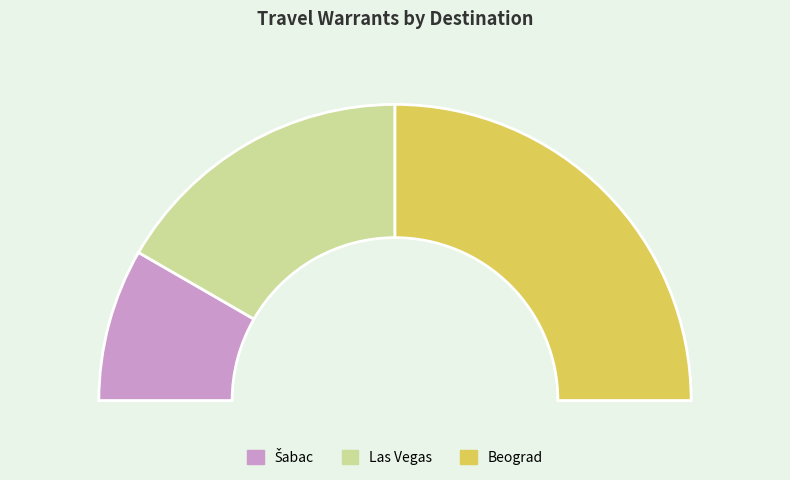

How many slices are in this pie chart?

3